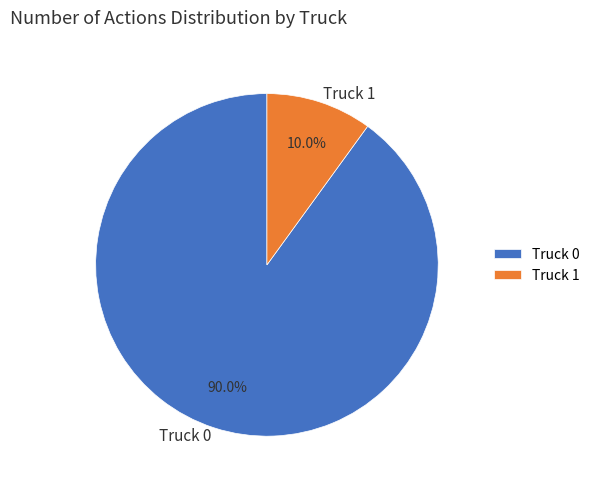

Is there any slice that represents more than half of the pie?

Yes